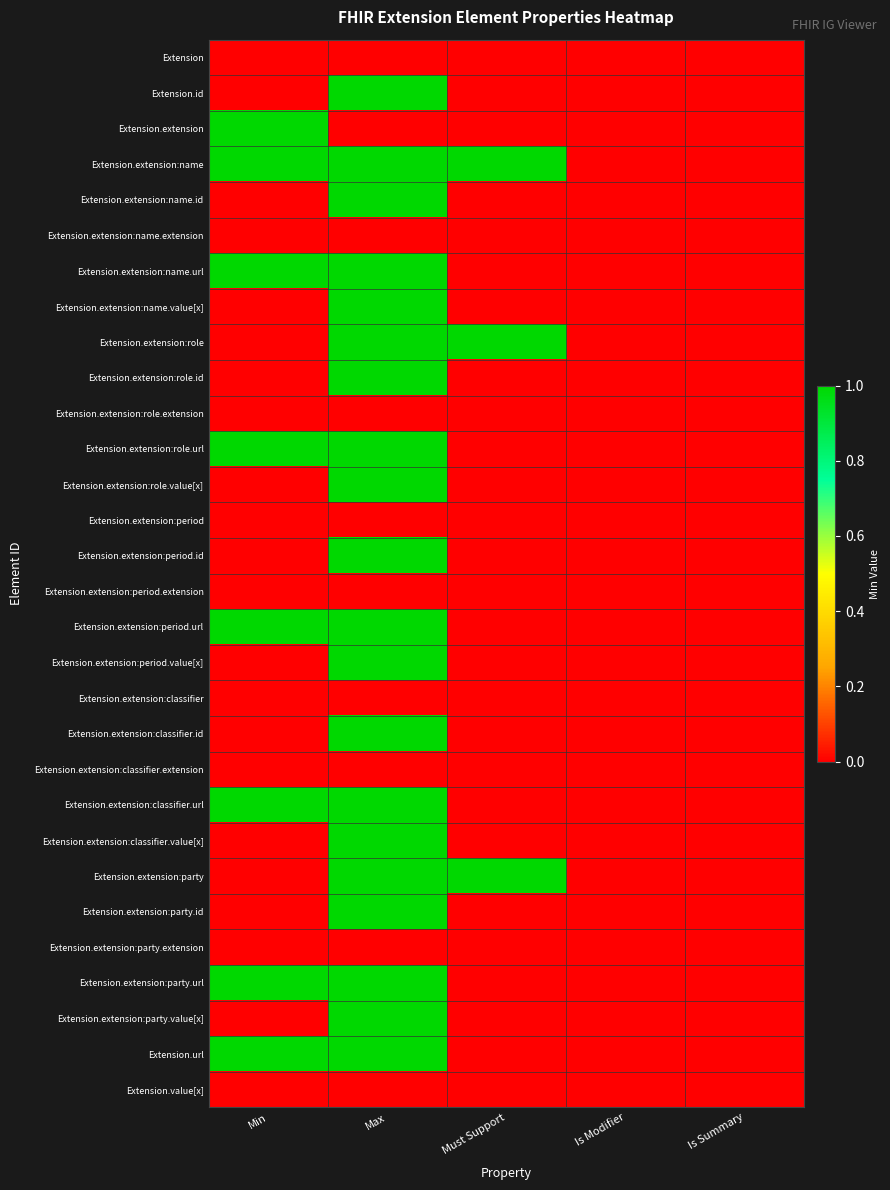

Which label corresponds to the largest value in the chart?

Max